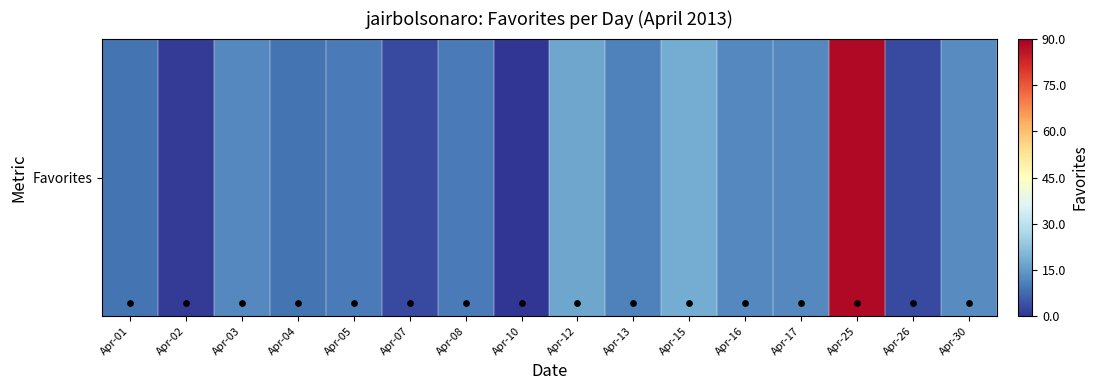

Between Apr-03 and Apr-30, which is larger?

Apr-30